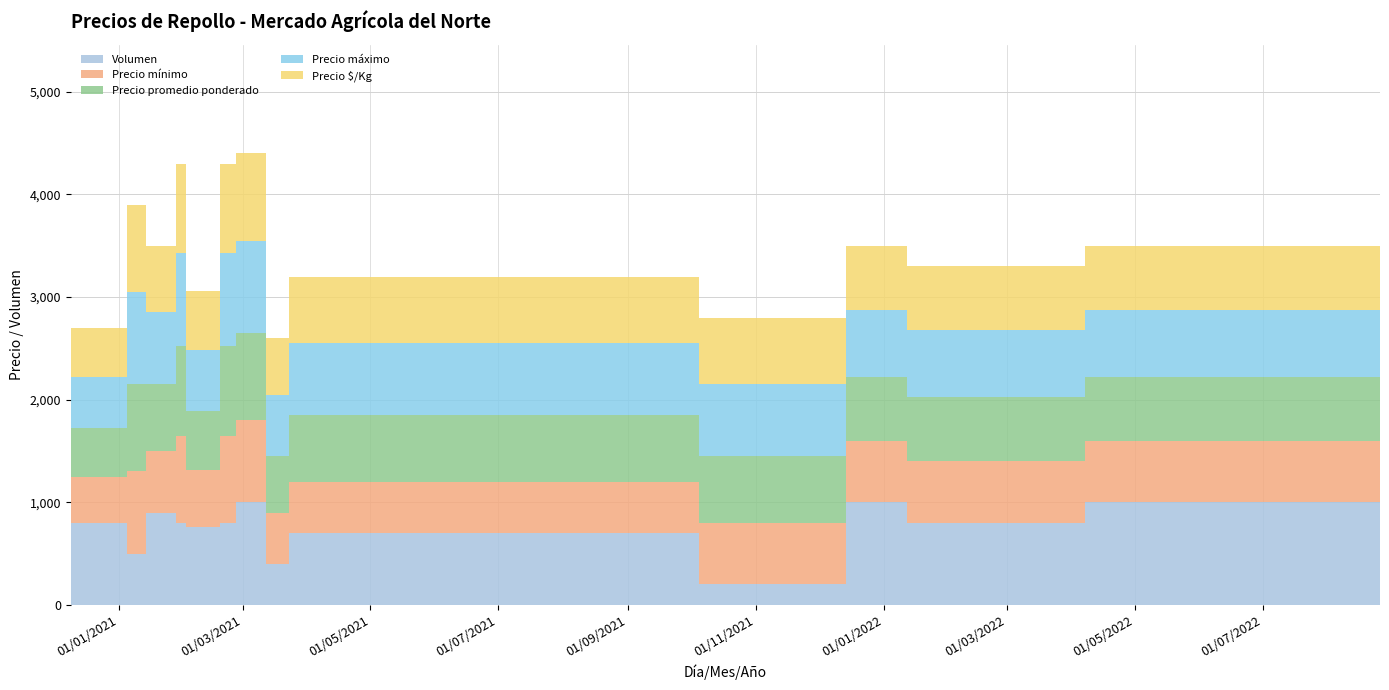

Reading left to right, what are all the values shown in this chart?

Precio mínimo: 450	800	600	850	550	850	800	500	500	600	600	600	600	1000
Precio máximo: 500	900	700	900	600	900	900	600	700	700	650	650	650	1200
Precio promedio ponderado: 475	850	650	875	575	875	850	550	650	650	625	625	625	1100
Precio $/Kg: 475	850	650	875	575	875	850	550	650	650	625	625	625	1100
Volumen: 800	500	900	800	760	800	1000	400	700	200	1000	800	1000	800